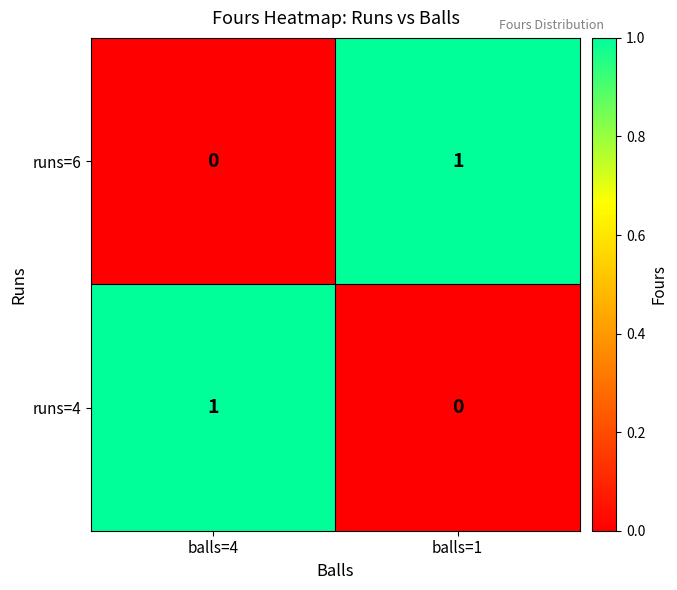

What is the maximum value shown in the chart?

1